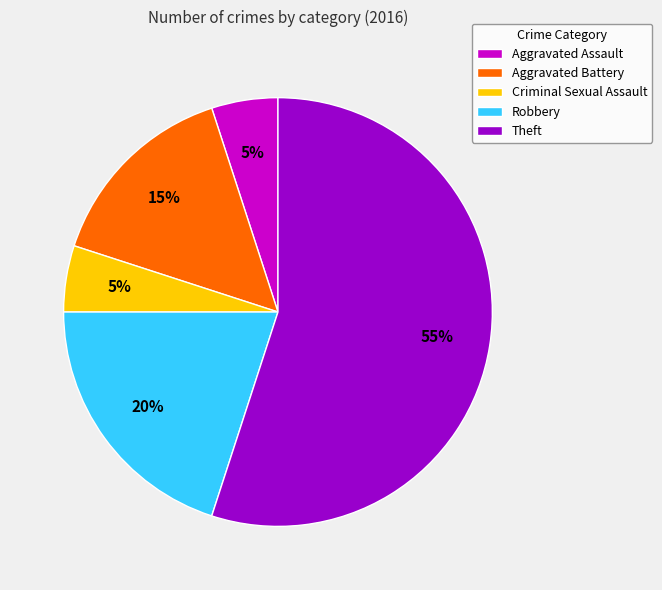

What is the ratio of the value at Theft to the value at Aggravated Battery?

3.7